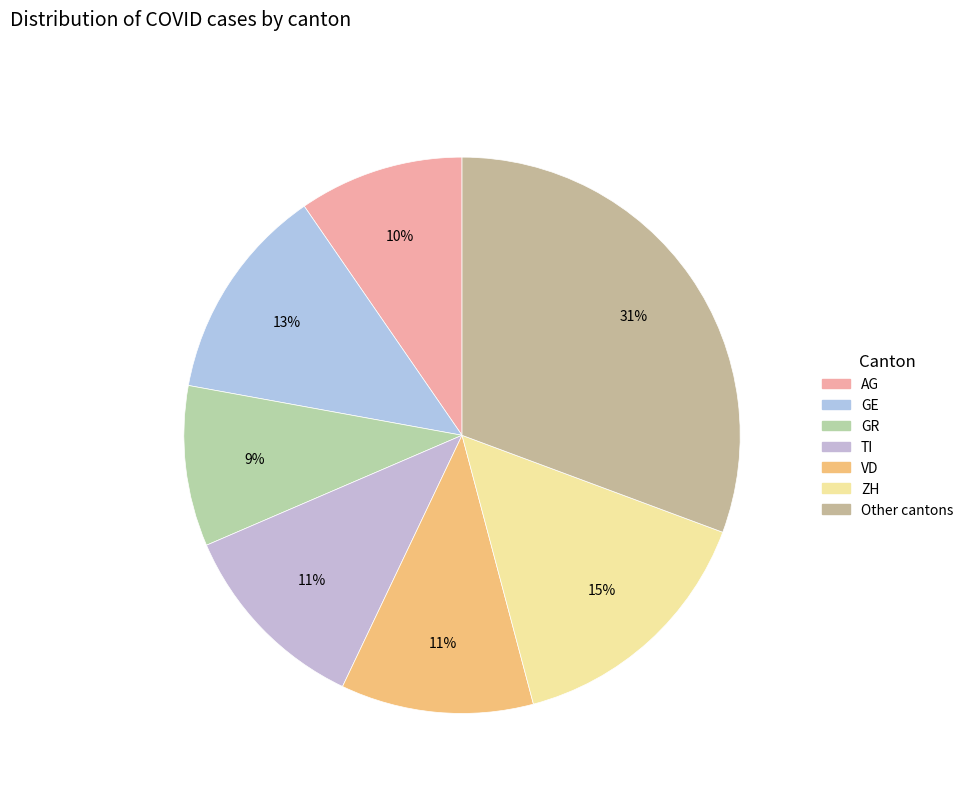

What percentage is the GR slice, to the nearest percent?

9%